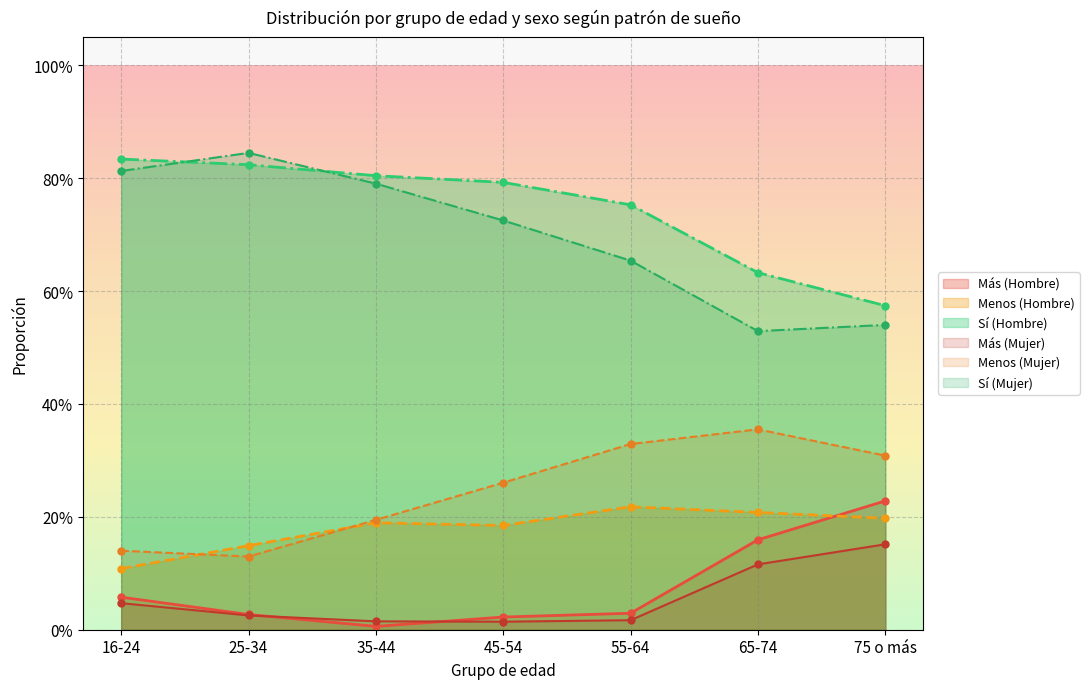

Rank the series at 35-44 from lowest to highest value.

Más (Hombre), Más (Mujer), Menos (Hombre), Menos (Mujer), Sí (Mujer), Sí (Hombre)